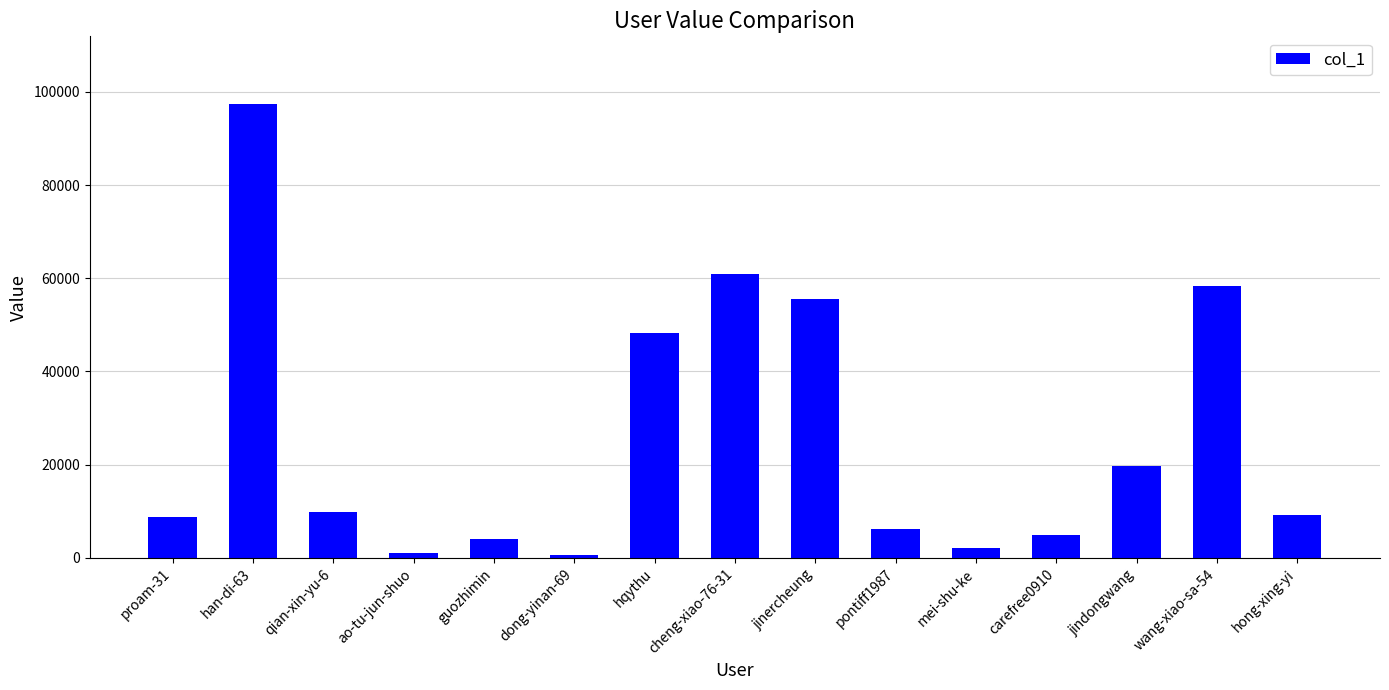

What position from the left is guozhimin?

5